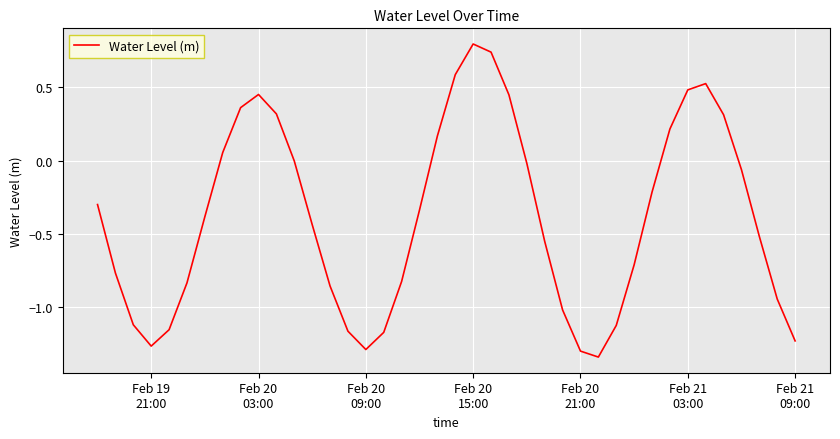

What is the greatest value displayed?

0.8